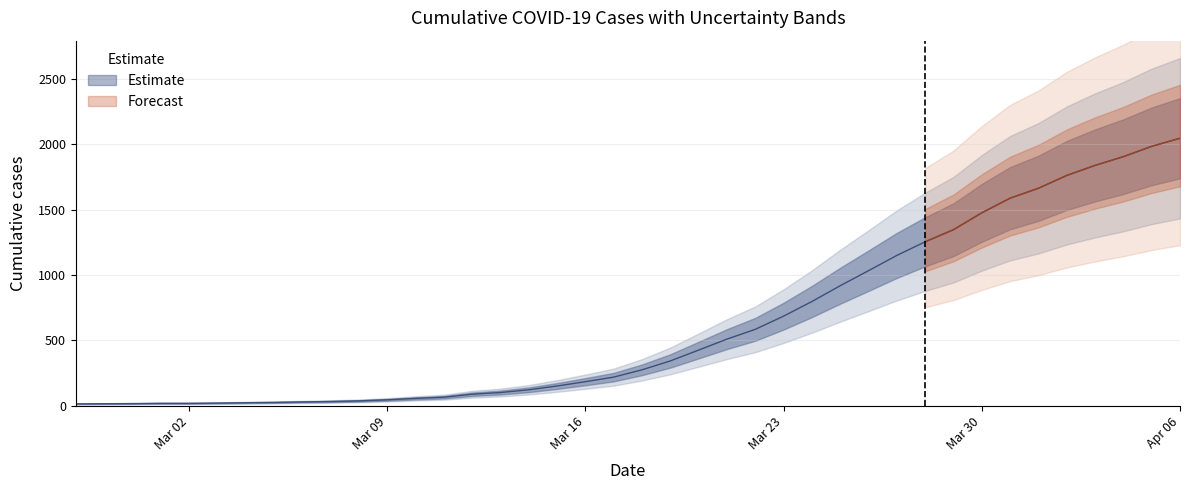

Reading left to right, what are all the values shown in this chart?

13	14	15	17	17	19	22	24	28	31	36	44	55	64	87	100	121	150	183	218	274	342	425	509	584	685	797	918	1033	1150	1254	1347	1476	1588	1664	1762	1839	1906	1985	2047